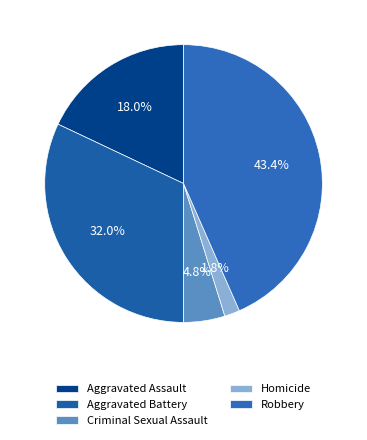

Count the number of slices in the pie.

5